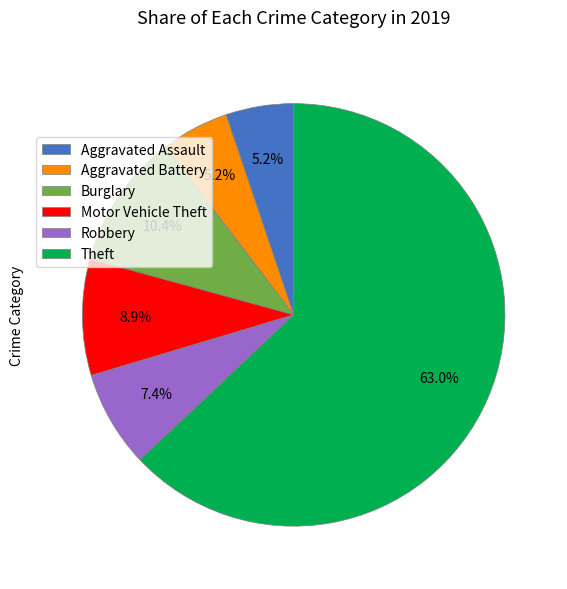

Approximately how many times larger is the value at Aggravated Assault compared to Burglary?

0.5